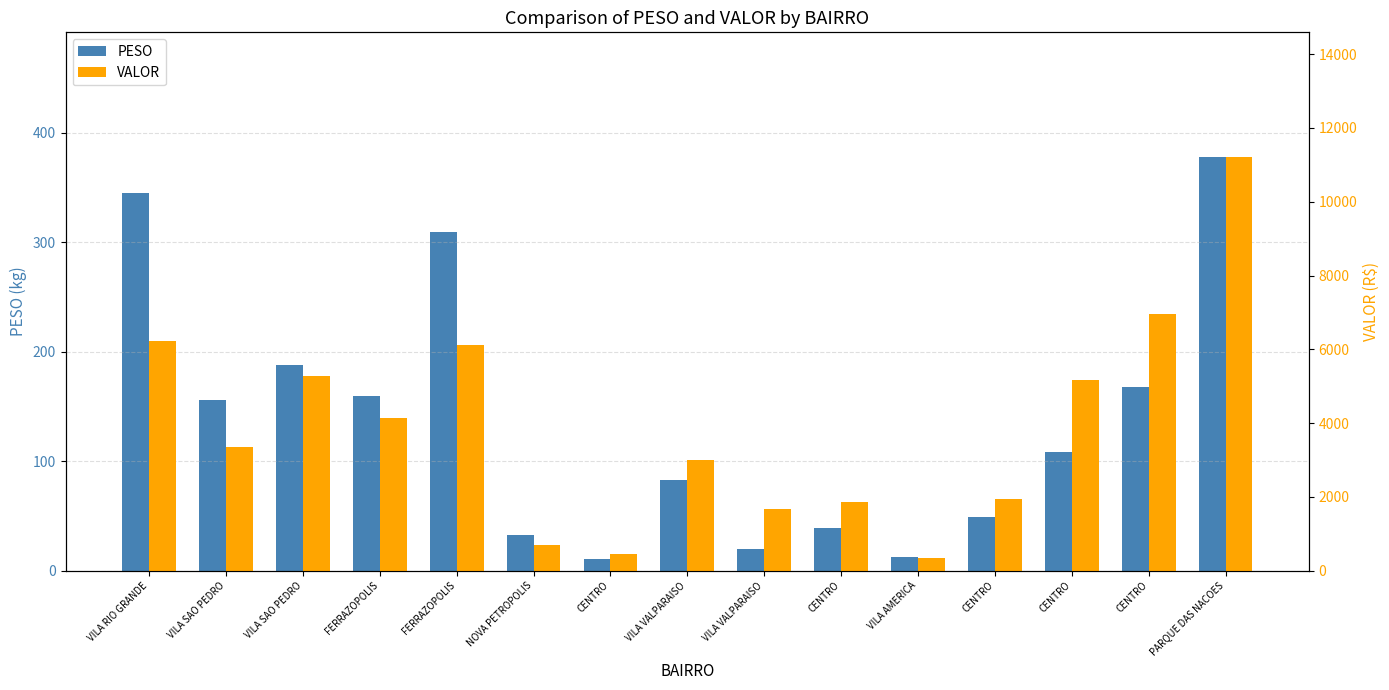

What is the difference between the second highest and second lowest values in the PESO series?

332.3